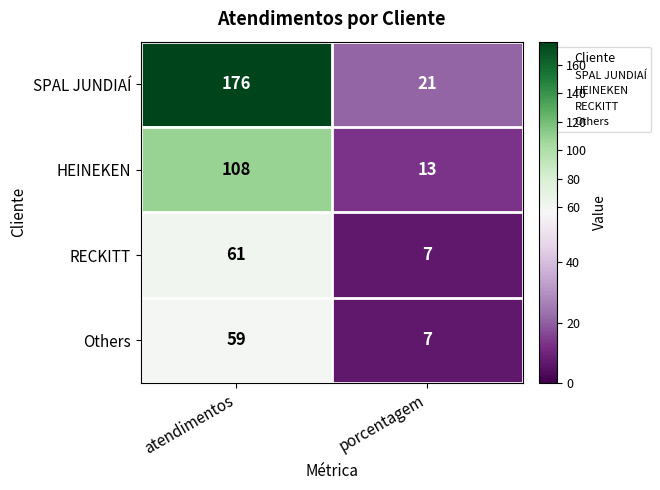

What is the approximate value of RECKITT at porcentagem, to the nearest 10?

10